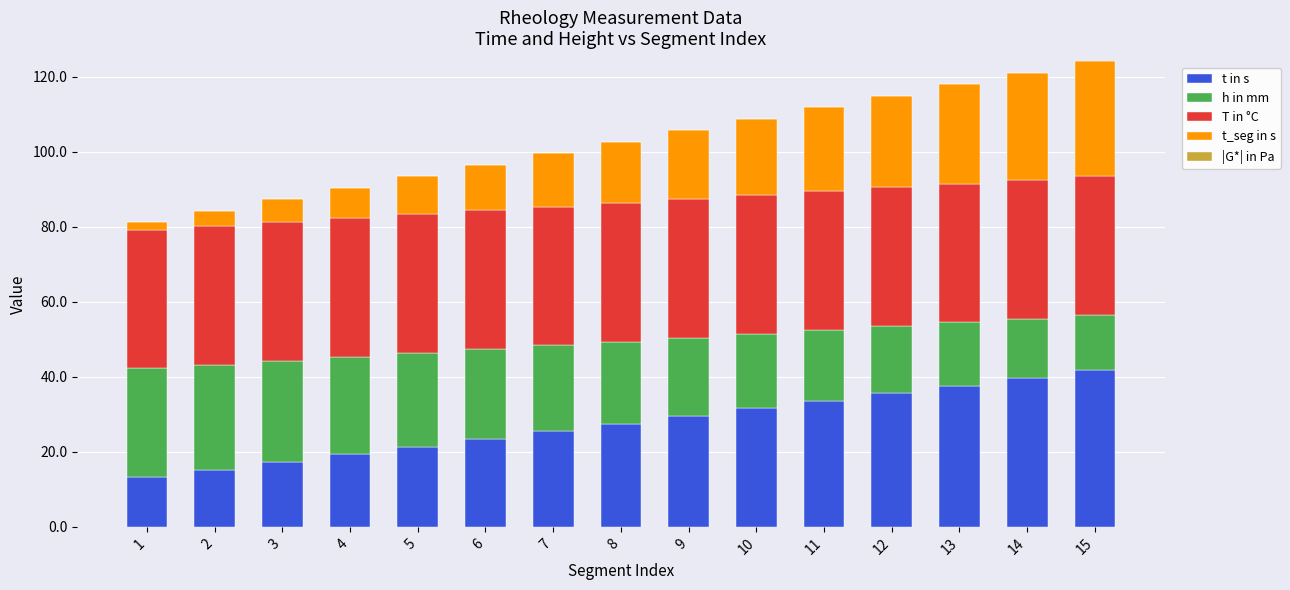

What is the total value across all series at 7?

99.6